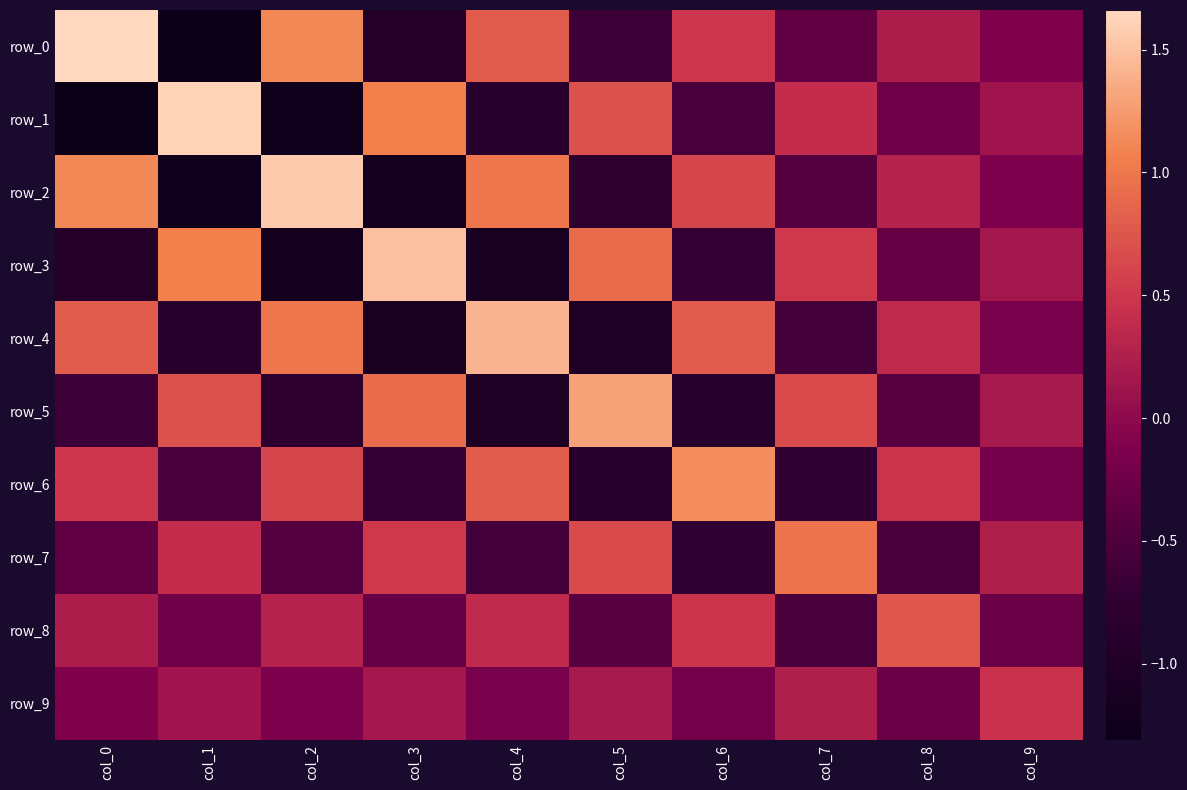

How many distinct data groups are displayed?

10